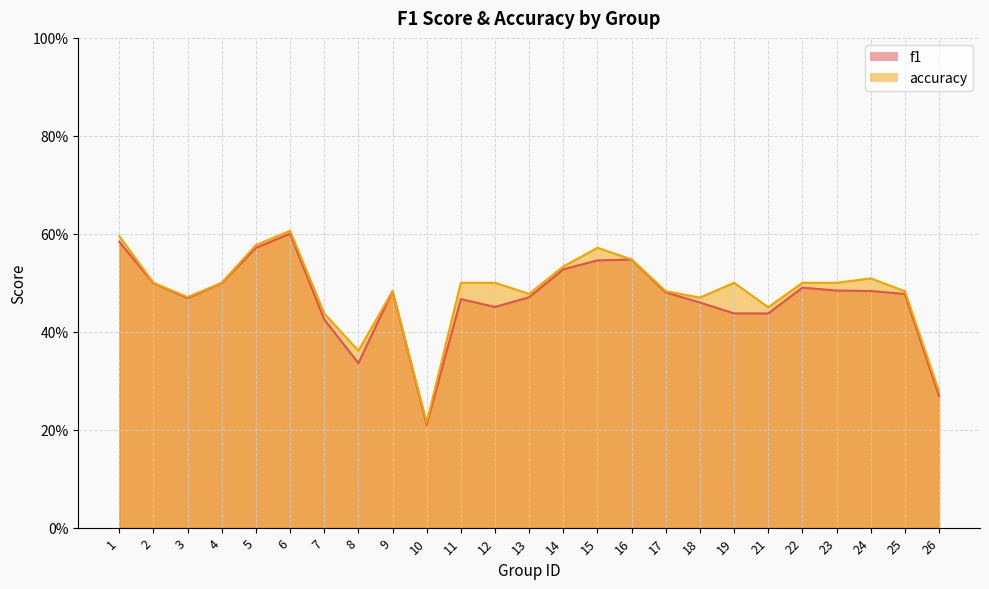

True or false: f1 and accuracy intersect in this chart.

False